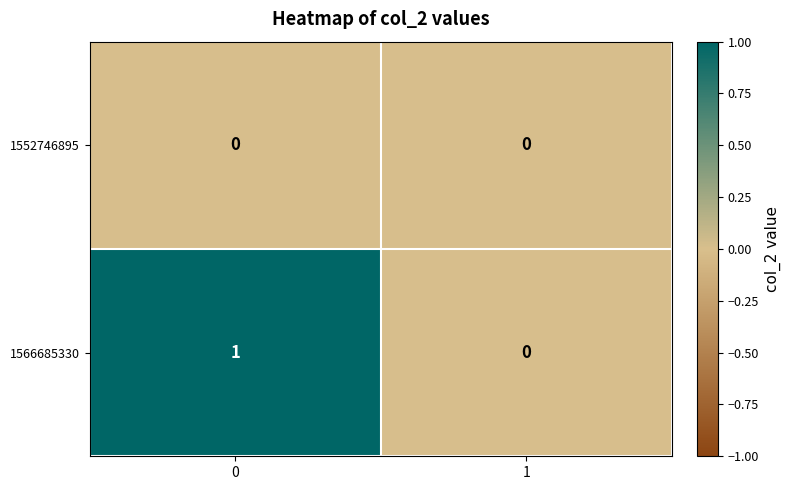

The 1552746895 series shows 0 at 0. True or false?

True